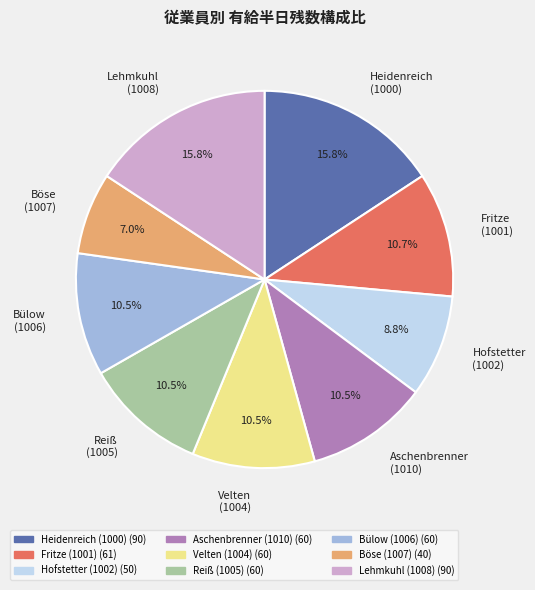

Is there any slice that represents more than half of the pie?

No